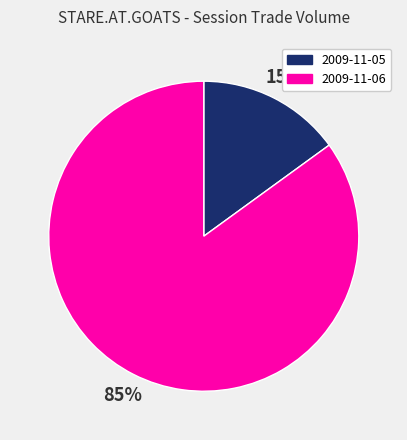

The 2009-11-05 slice represents 15% of the pie. True or false?

True